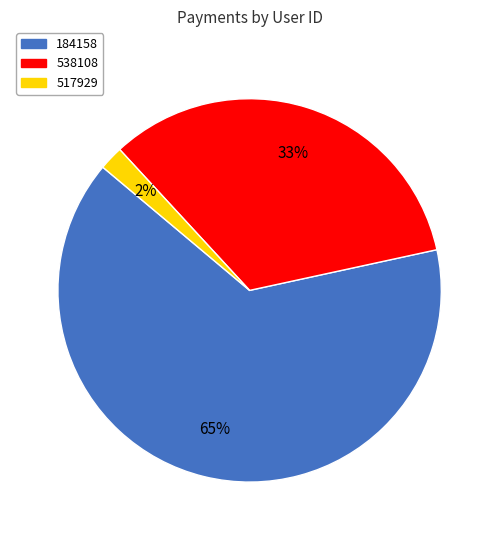

How many slices are in this pie chart?

3